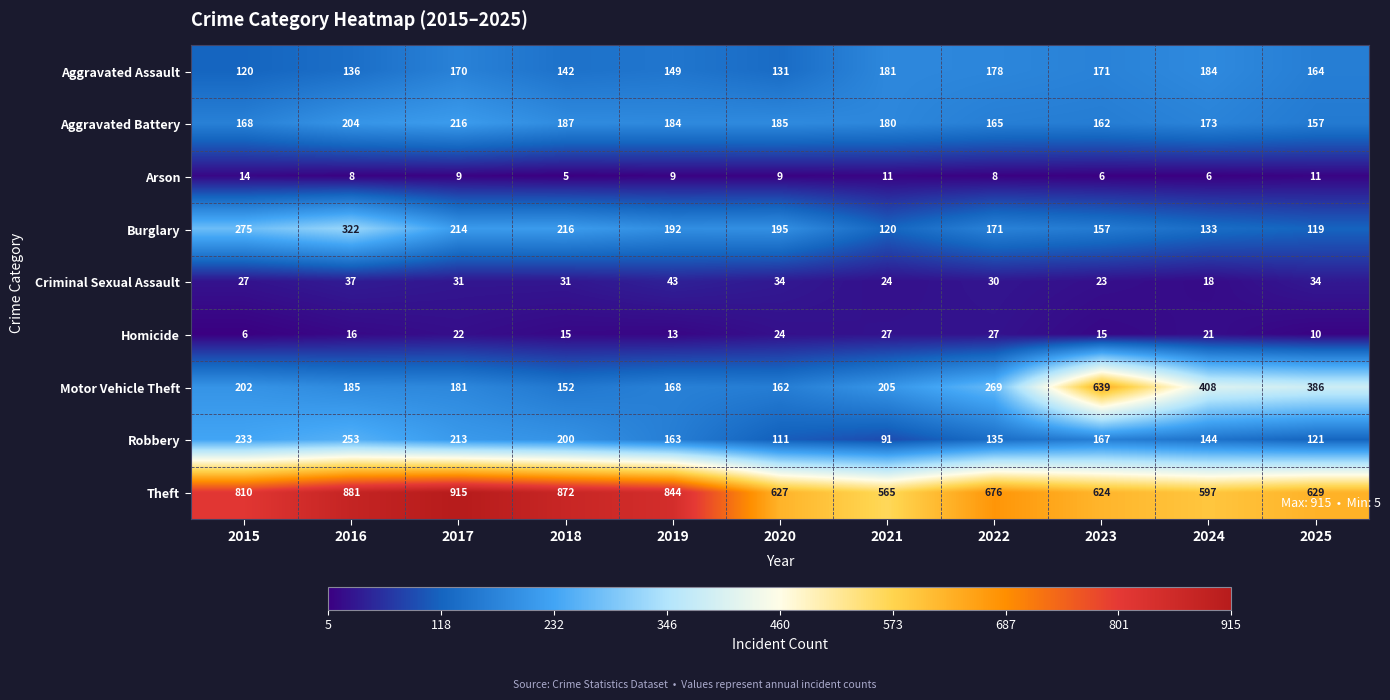

How many categories are shown in the chart?

11